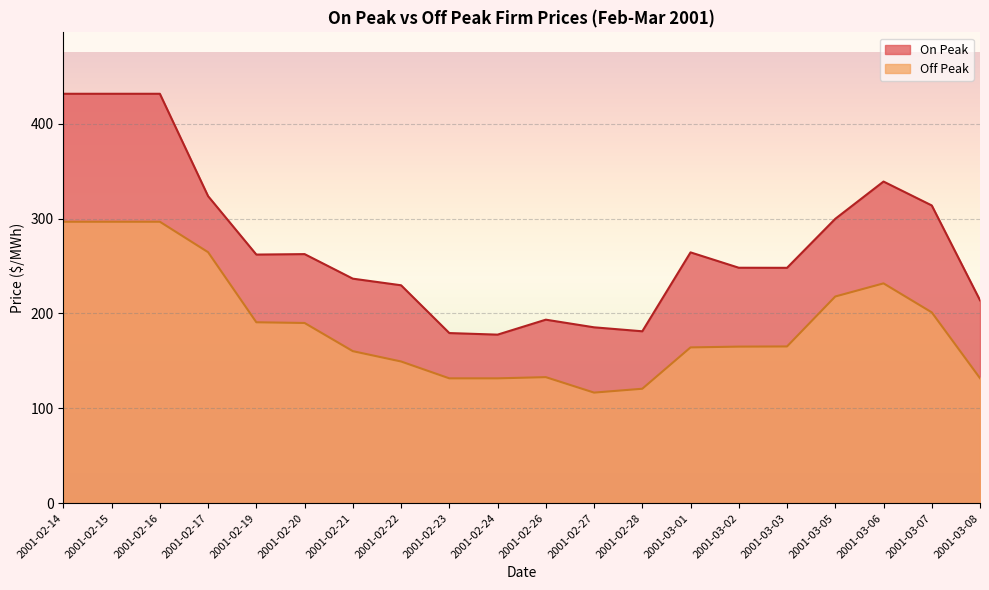

Where does the On Peak series first go above 262?

2001-02-14